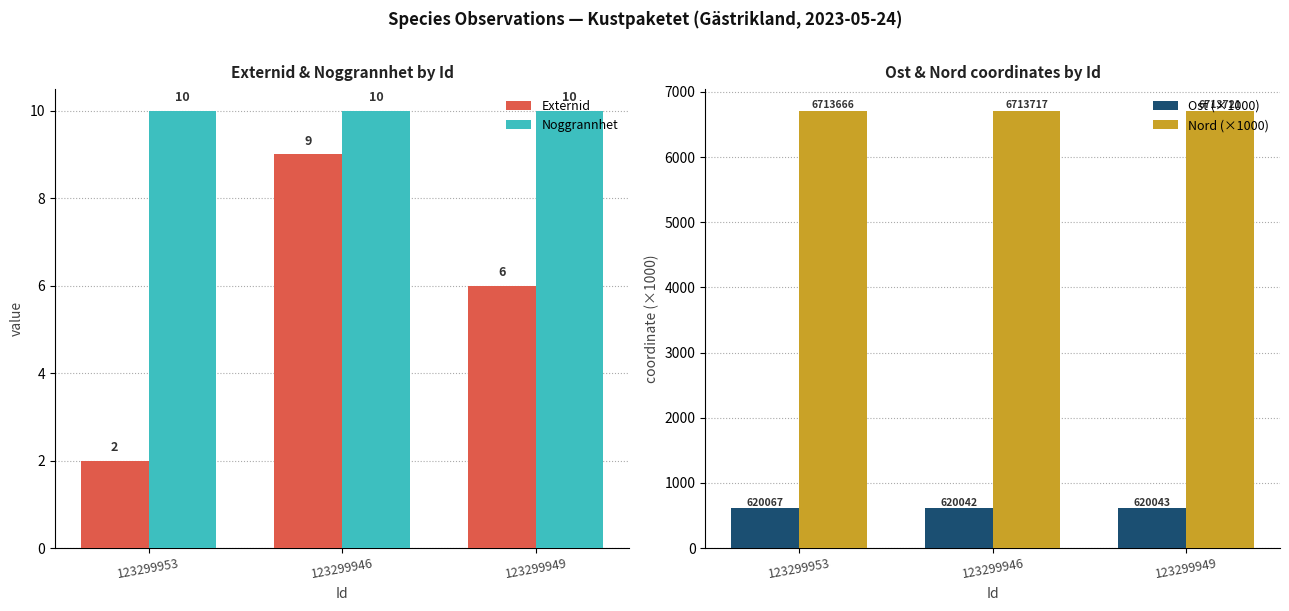

What is the total value across all series at 123299953?

7345.7